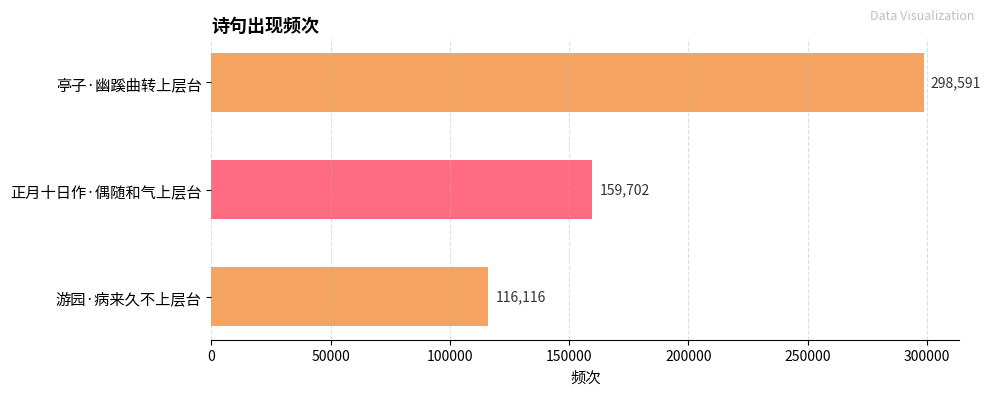

Reading top to bottom, list all the values displayed in this chart.

亭子·幽蹊曲转上层台=298591	正月十日作·偶随和气上层台=159702	游园·病来久不上层台=116116